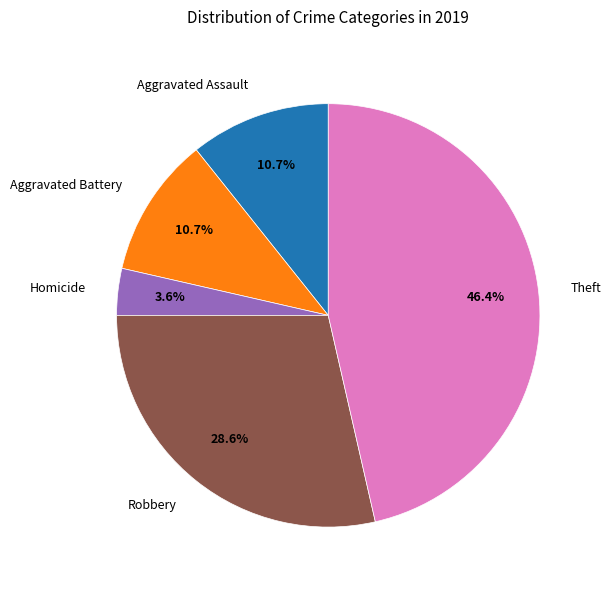

Combined, do Homicide and Aggravated Battery account for over 50%?

No